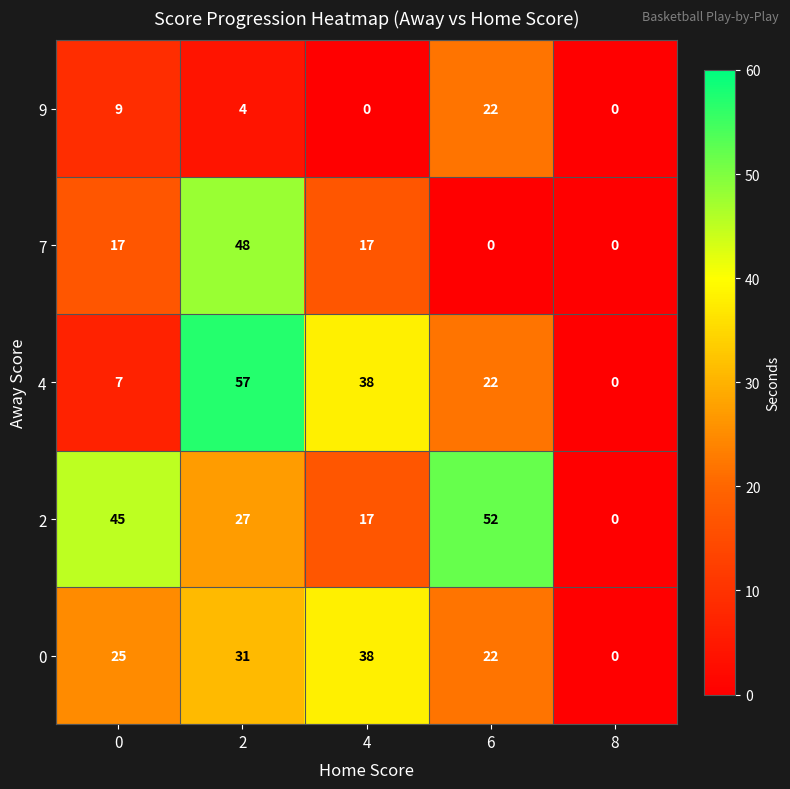

What is the sum of all 0 values?

116